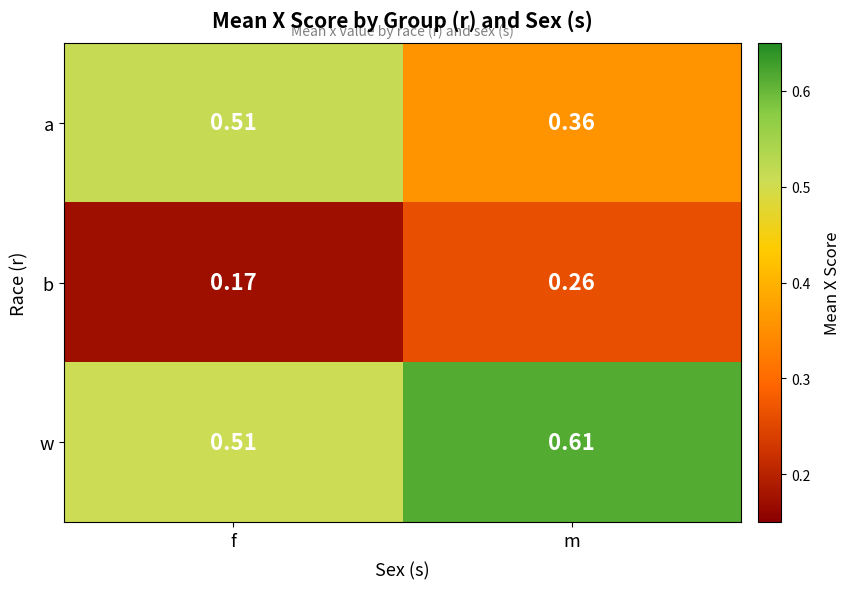

Which label corresponds to the smallest value in the chart?

f